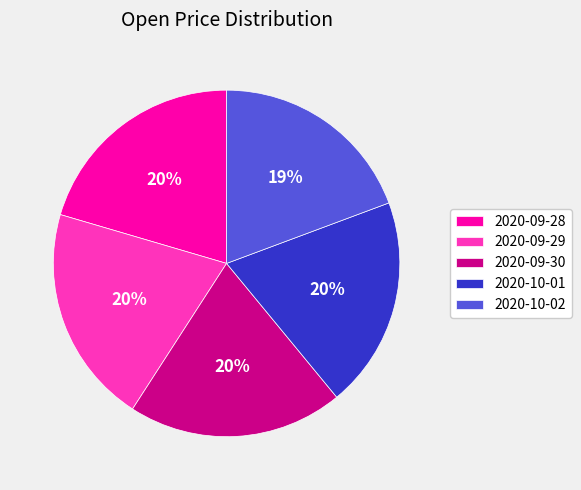

Count the number of slices in the pie.

5